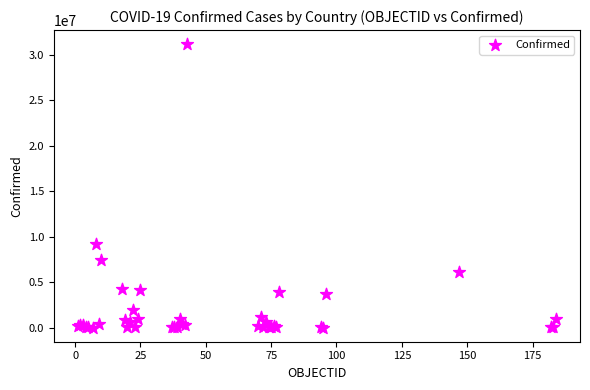

What Y value in the scatter plot is closest to 15572448?

9230573